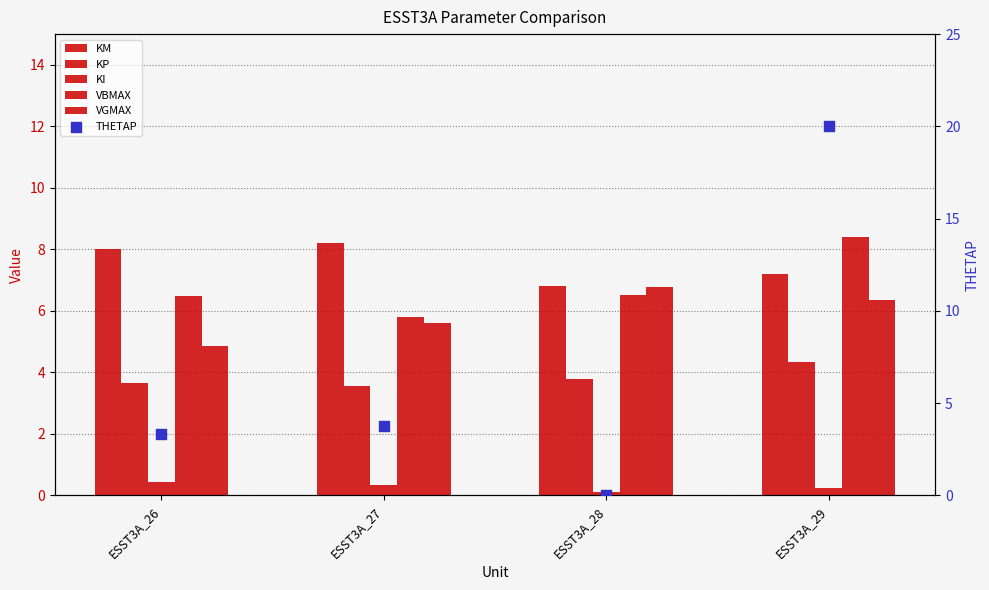

Is the value of KM at ESST3A_27 greater than the value of KI at ESST3A_28?

Yes